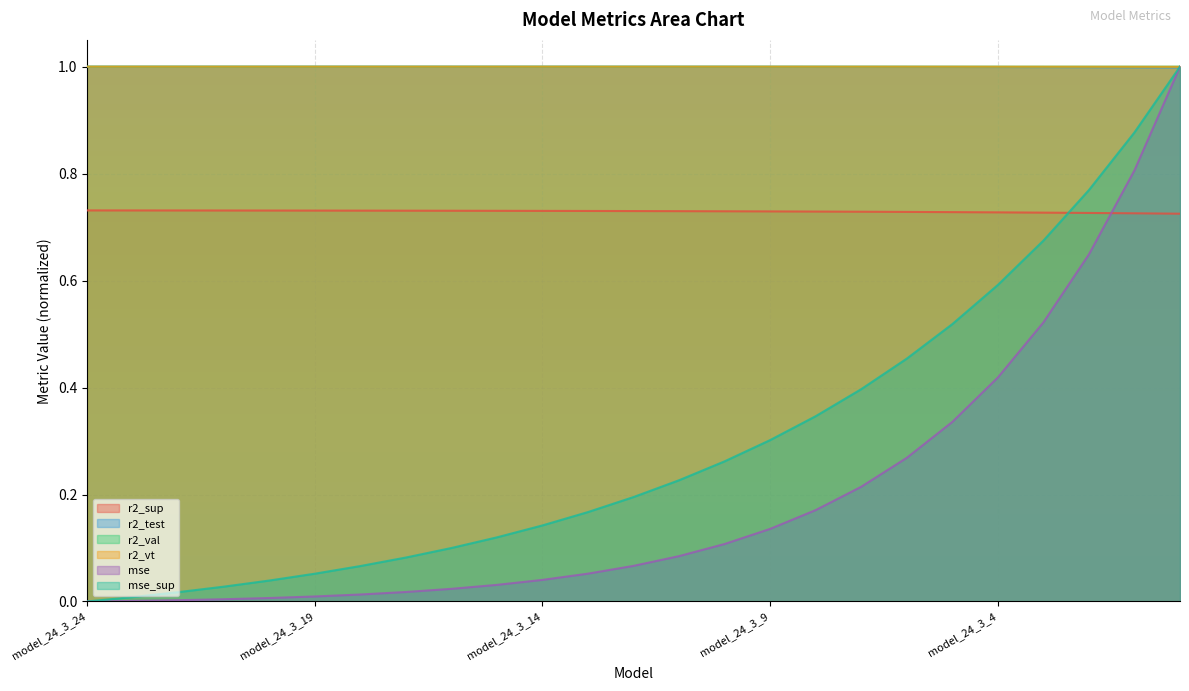

What is the difference between the highest and lowest values at model_24_3_10?

0.9